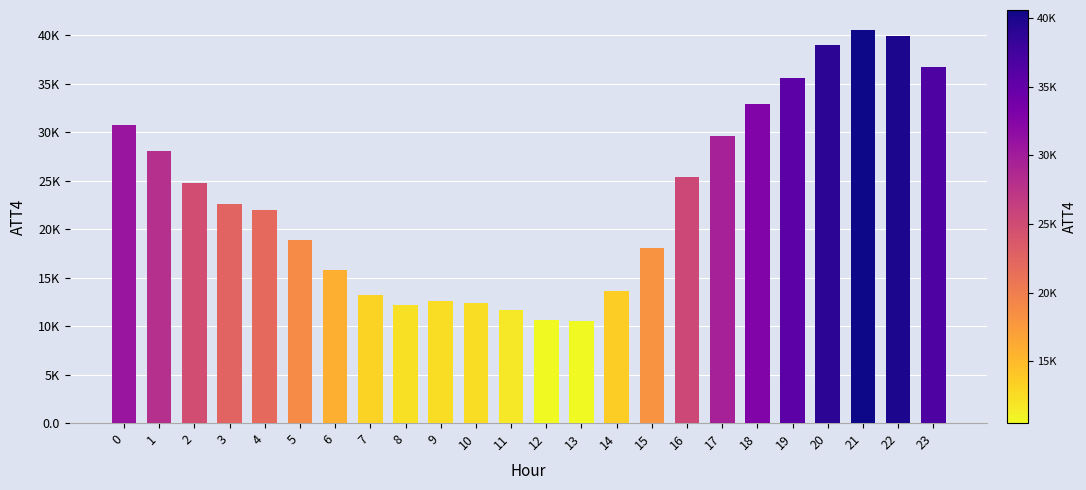

Rank the categories by value from lowest to highest.

13, 12, 11, 8, 10, 9, 7, 14, 6, 15, 5, 4, 3, 2, 16, 1, 17, 0, 18, 19, 23, 20, 22, 21